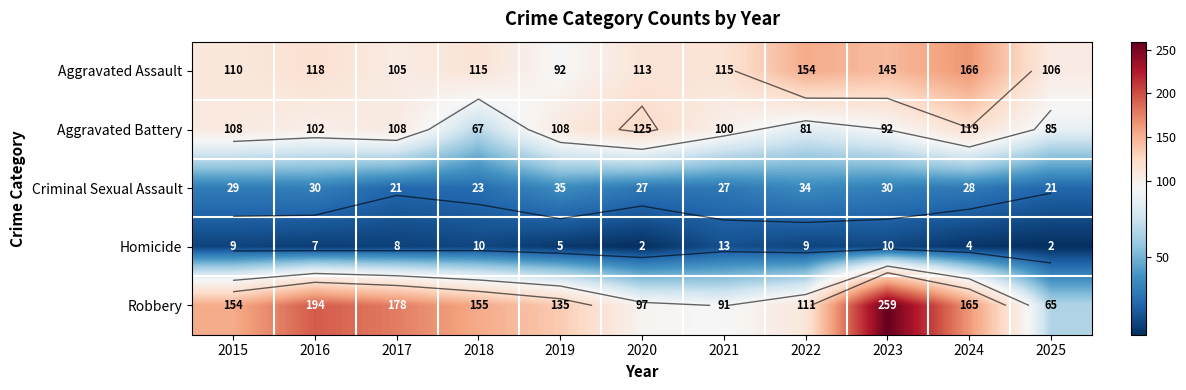

At which category does the chart reach its peak across all series?

2023